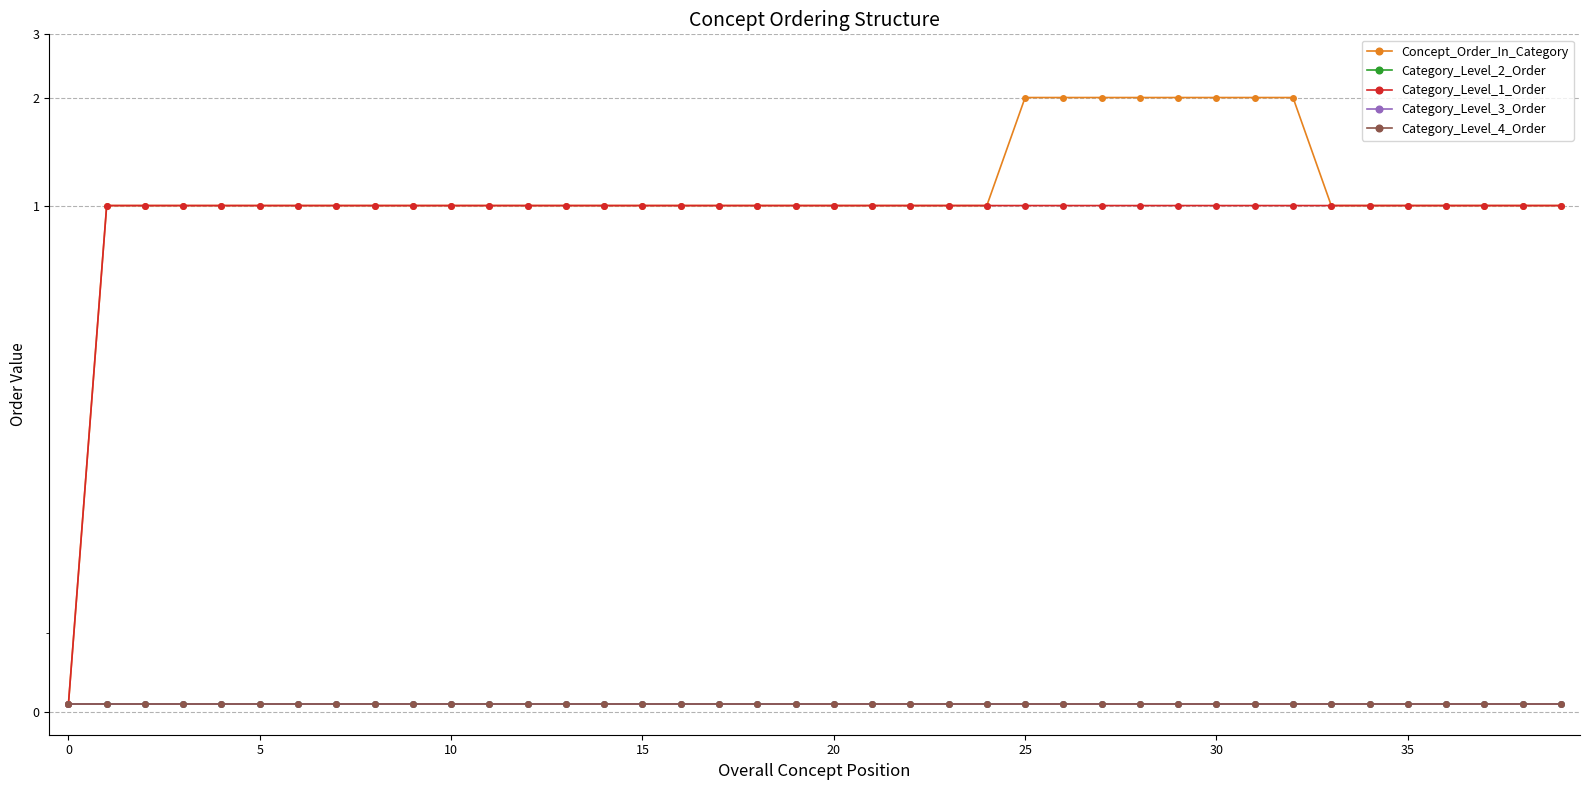

At 15, list the series in order from largest to smallest.

Concept_Order_In_Category, Category_Level_1_Order, Category_Level_2_Order, Category_Level_3_Order, Category_Level_4_Order